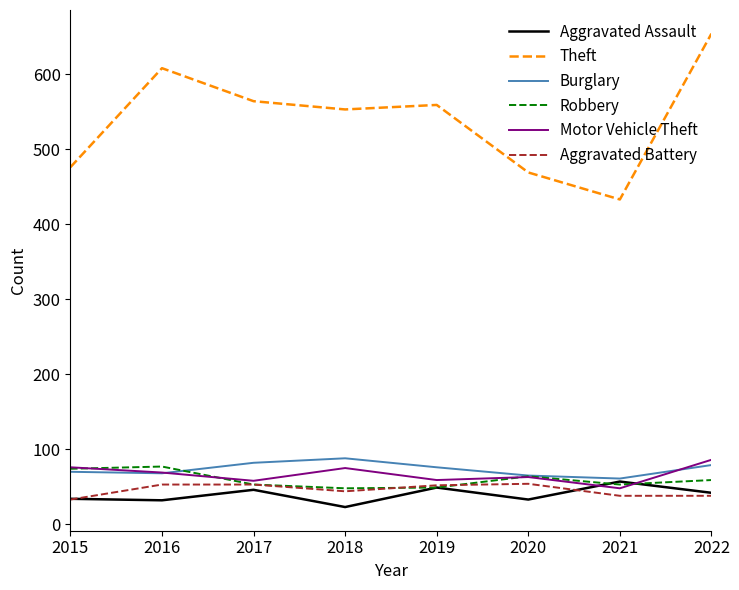

Is it true that Motor Vehicle Theft equals 19 at 2018?

False